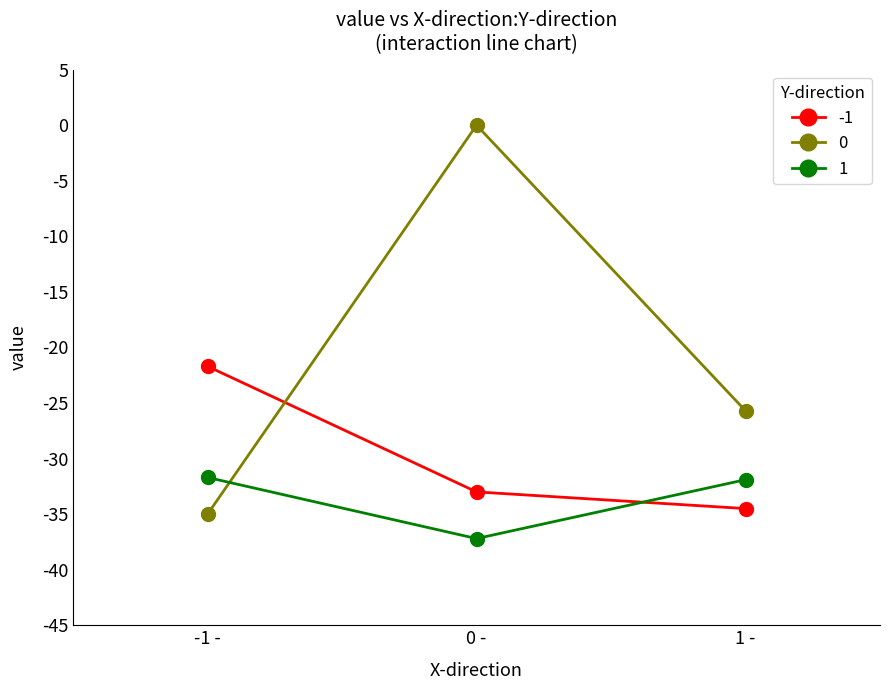

List the series in order of their peak value, highest first.

0, -1, 1